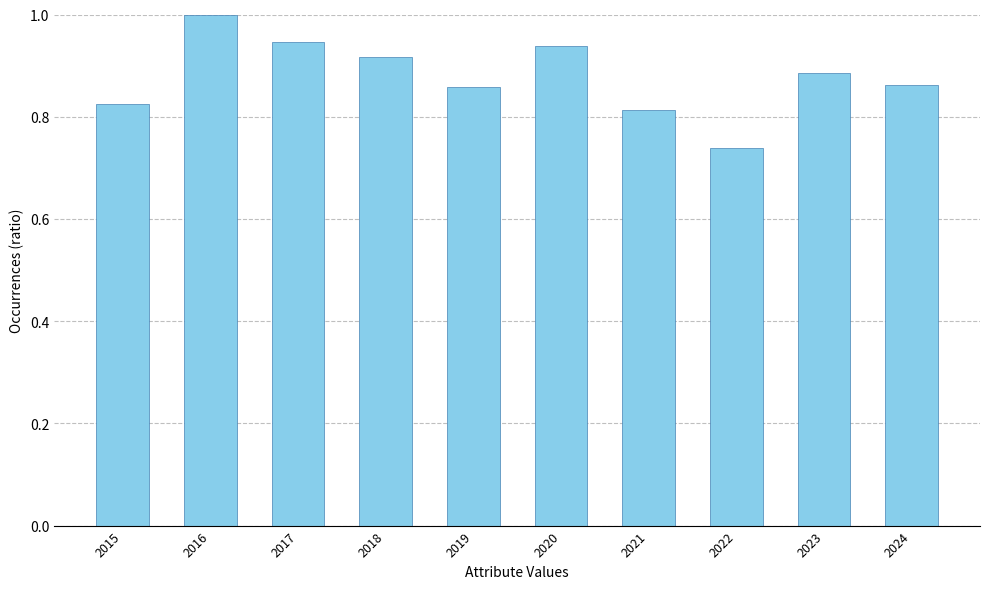

Where is the data nearest to the value 0?

2022